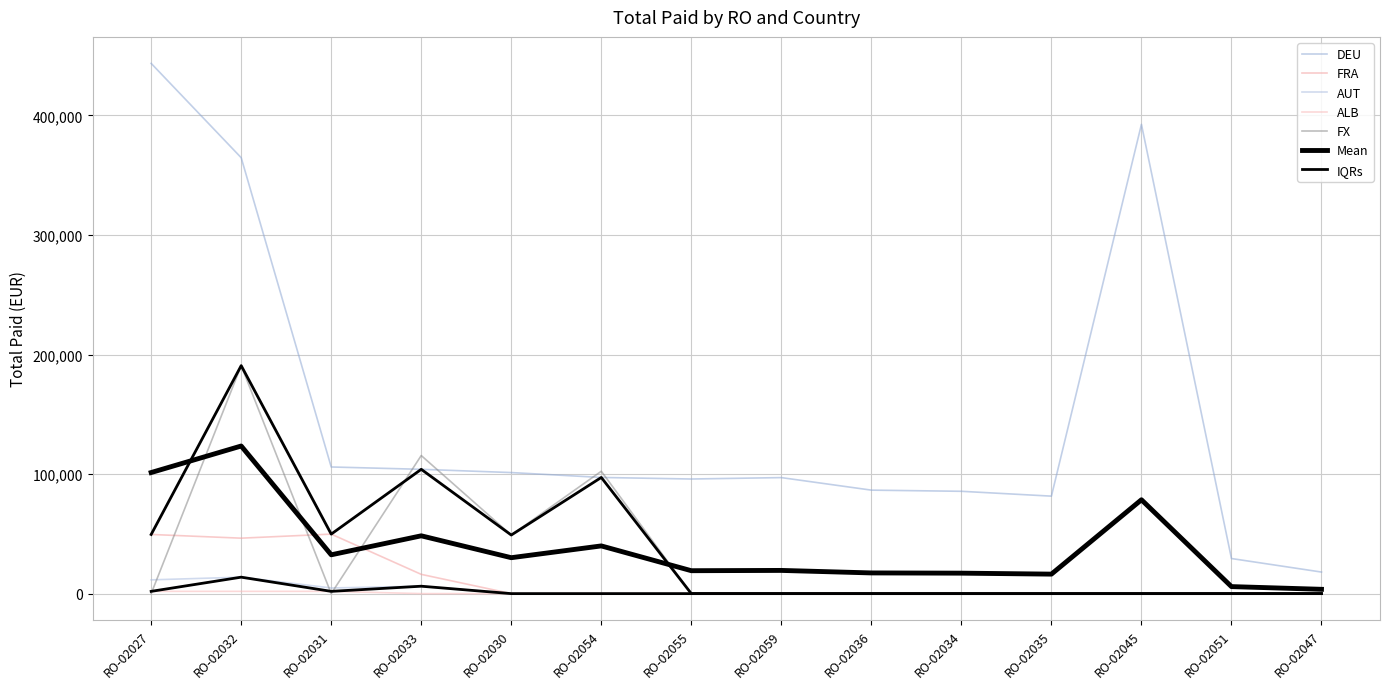

Reading left to right, list all the values displayed in this chart.

DEU: 443495.4	364613.3	105925.9	103972.2	101256.2	97168.6	95862.2	97046.0	86557.4	85586.7	81536.5	392518.5	29352.2	18035.3
FRA: 49482.3	46383.2	49779.0	16115.7	0.0	0.0	0.0	0.0	0.0	0.0	0.0	0.0	0.0	0.0
AUT: 11513.9	13766.8	4726.3	6199.4	0.0	0.0	0.0	0.0	0.0	0.0	0.0	0.0	0.0	0.0
ALB: 1895.4	1895.4	1895.4	0.0	0.0	0.0	0.0	0.0	0.0	0.0	0.0	0.0	0.0	0.0
FX: 0.0	190701.0	0.0	115500.0	49000.0	102362.5	0.0	0.0	0.0	0.0	0.0	0.0	0.0	0.0